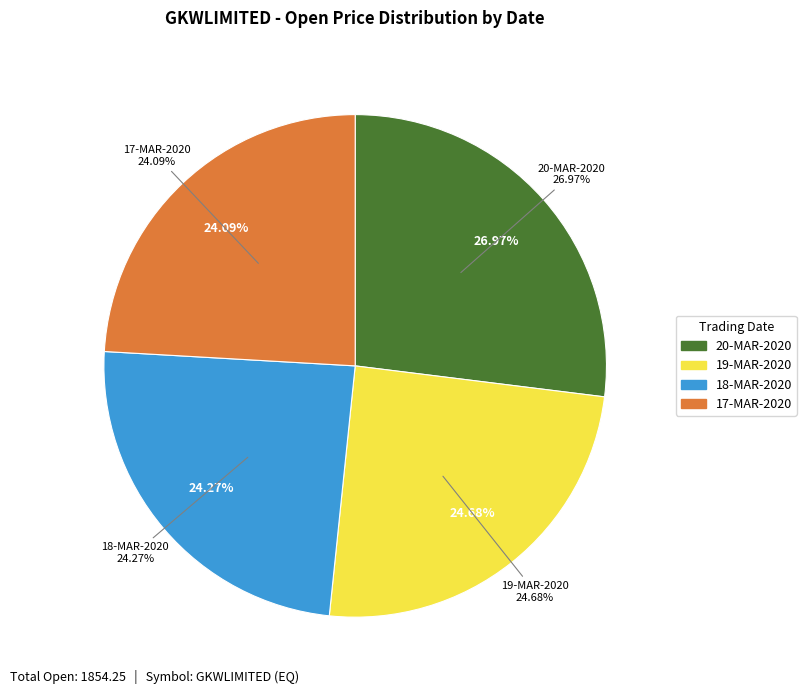

Combined, what portion of the pie is 20-MAR-2020 and 19-MAR-2020?

51.6%